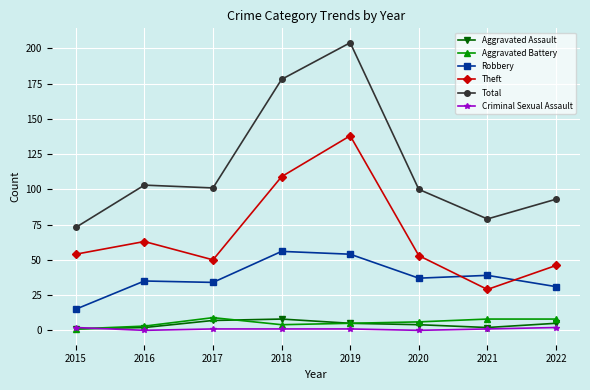

Which series has the largest total across all categories?

Total